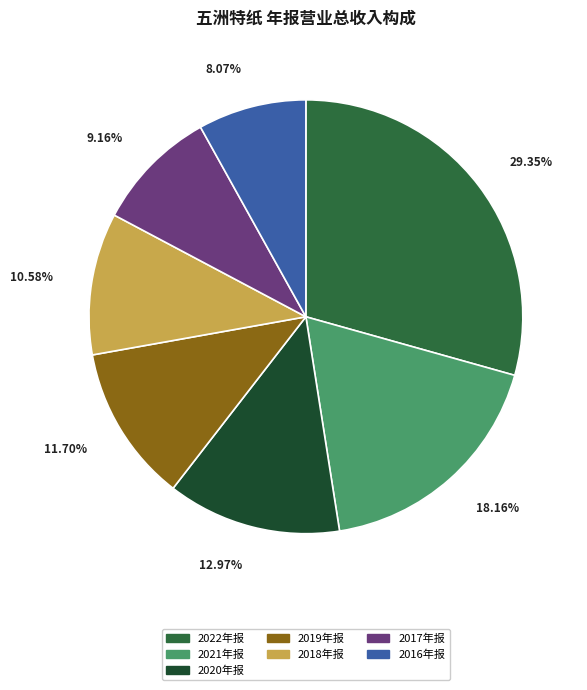

Rank the categories by value from highest to lowest.

2022年报, 2021年报, 2020年报, 2019年报, 2018年报, 2017年报, 2016年报